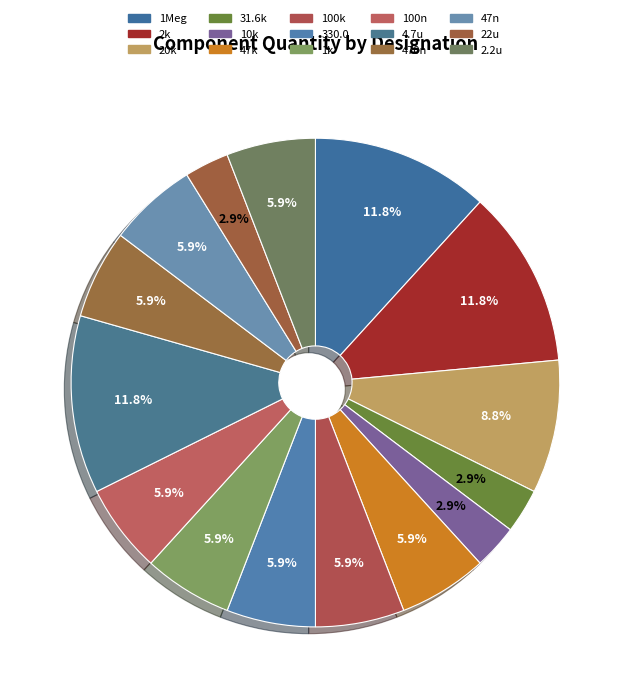

The 31.6k slice represents 3% of the pie. True or false?

True